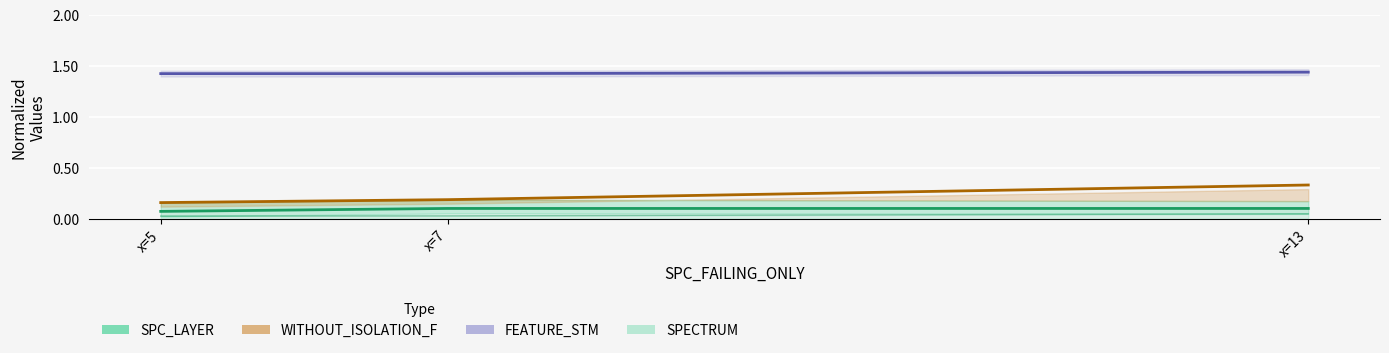

Which category has the lowest value across all series?

x=5